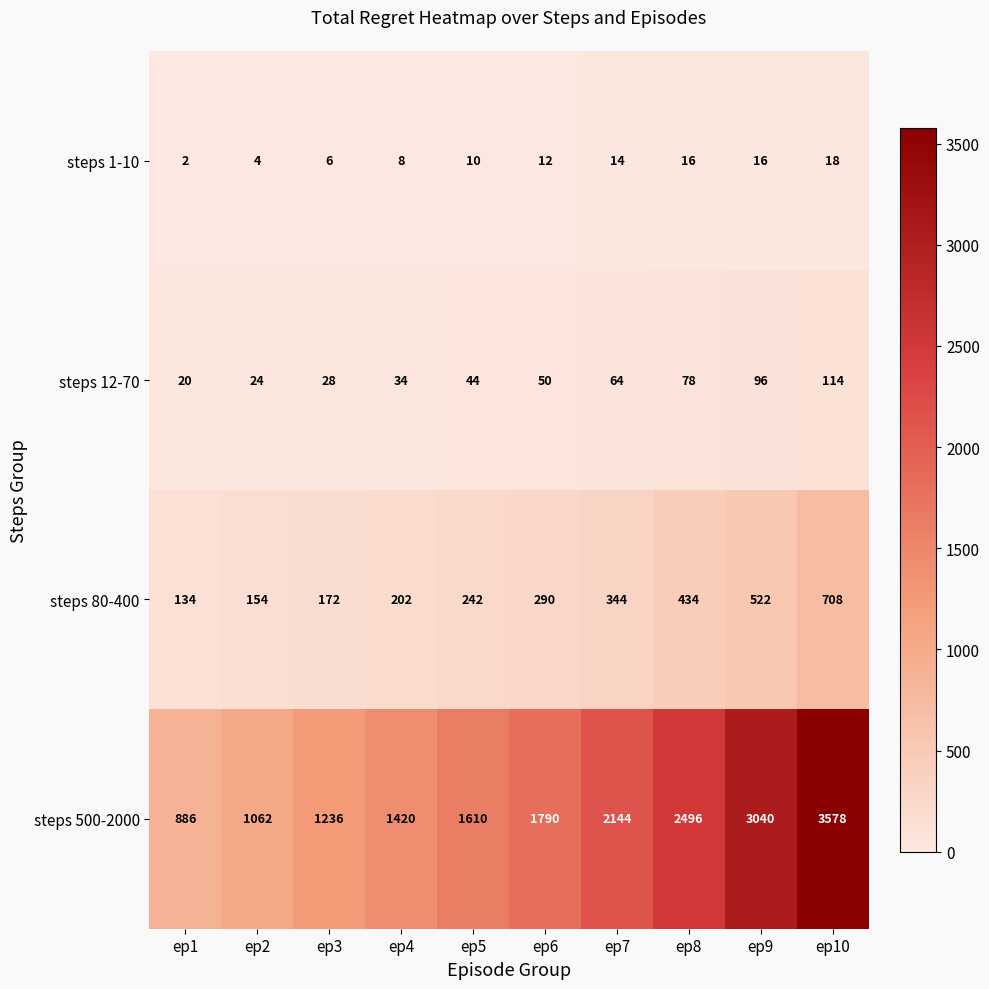

What is the difference between the steps 500-2000 values at ep6 and ep10?

1788